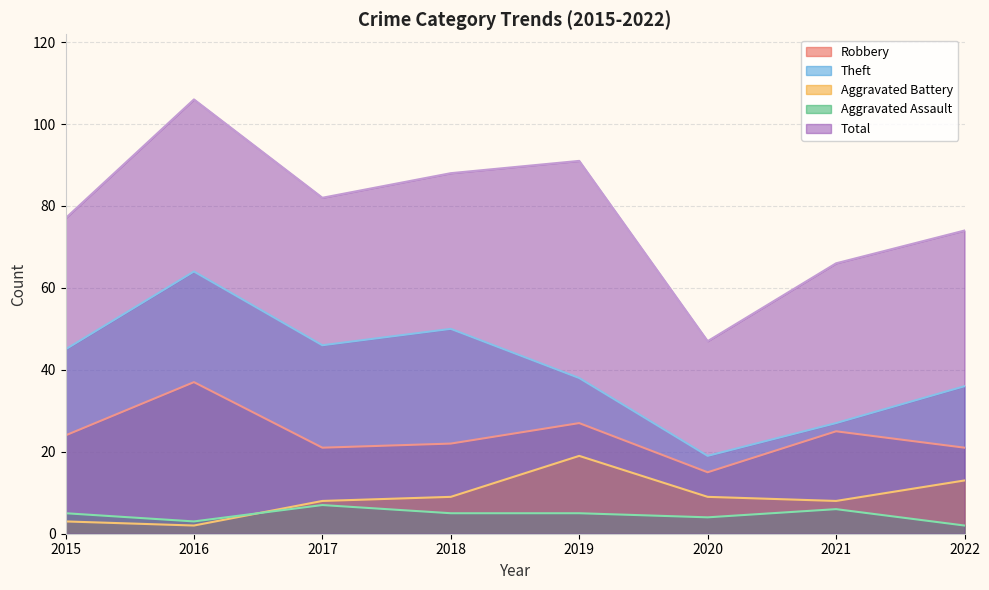

What is the sum of all Aggravated Assault values?

37